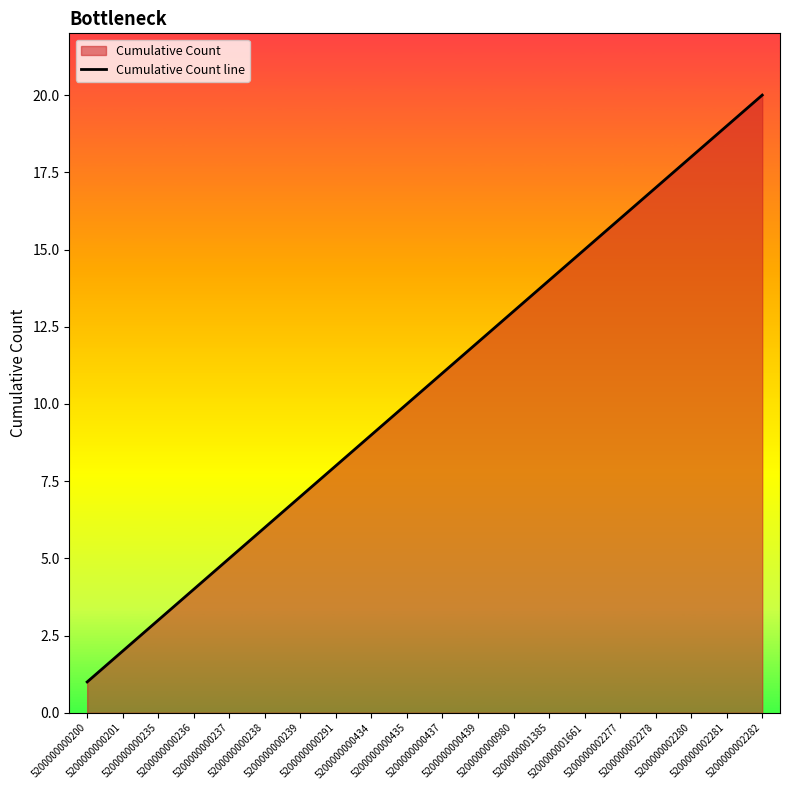

The chart shows a value of 10 at 5200000002278. True or false?

False